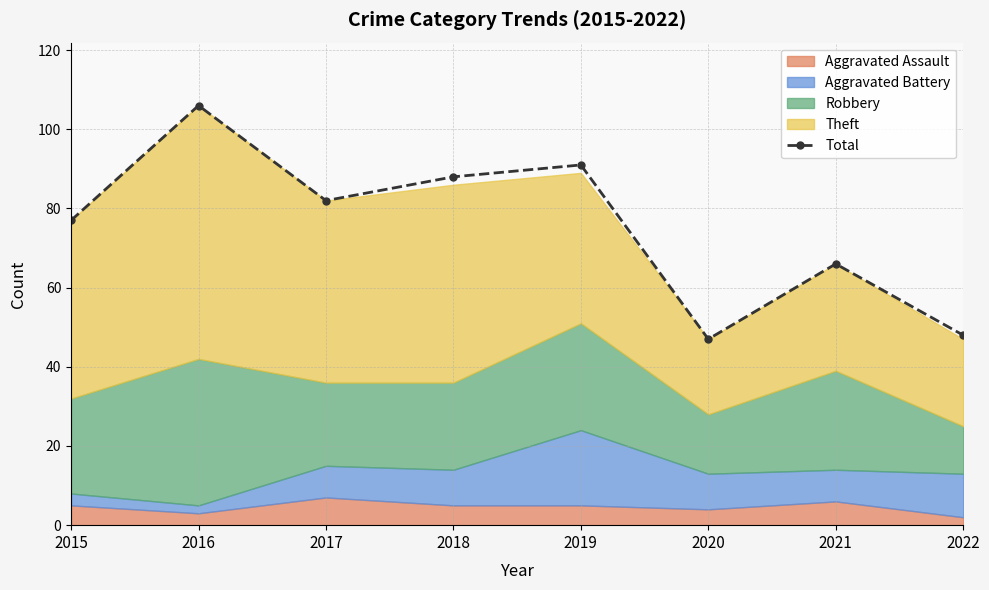

How many interior local valleys (lower than both neighbors) does the data have?

2